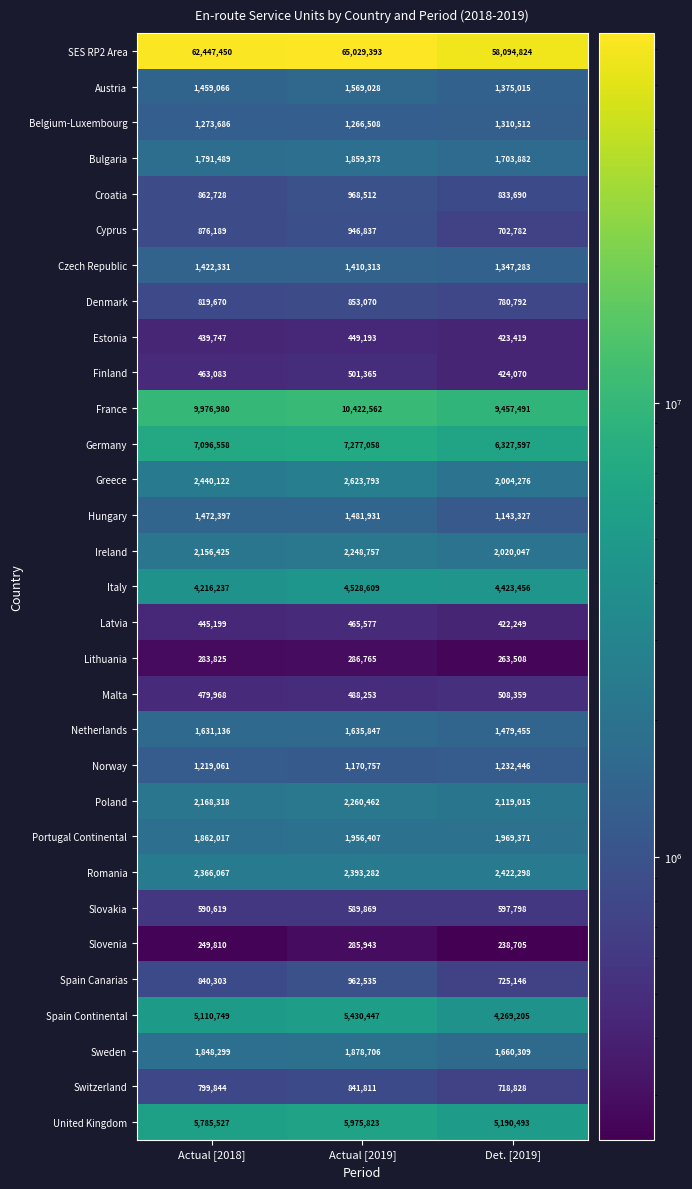

What is the sum of all Denmark values?

2453532